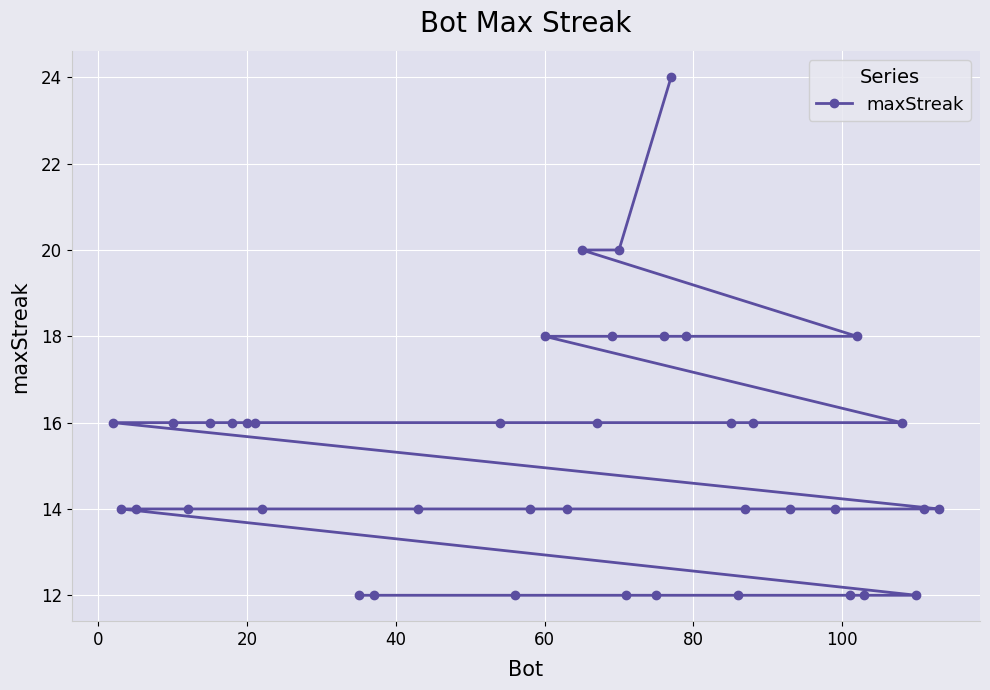

What is the difference between the maximum and minimum values?

12